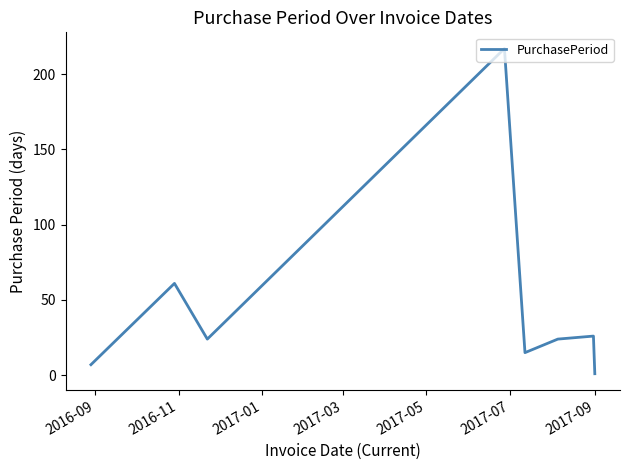

How many interior local peaks (higher than both neighbors) does the data have?

3